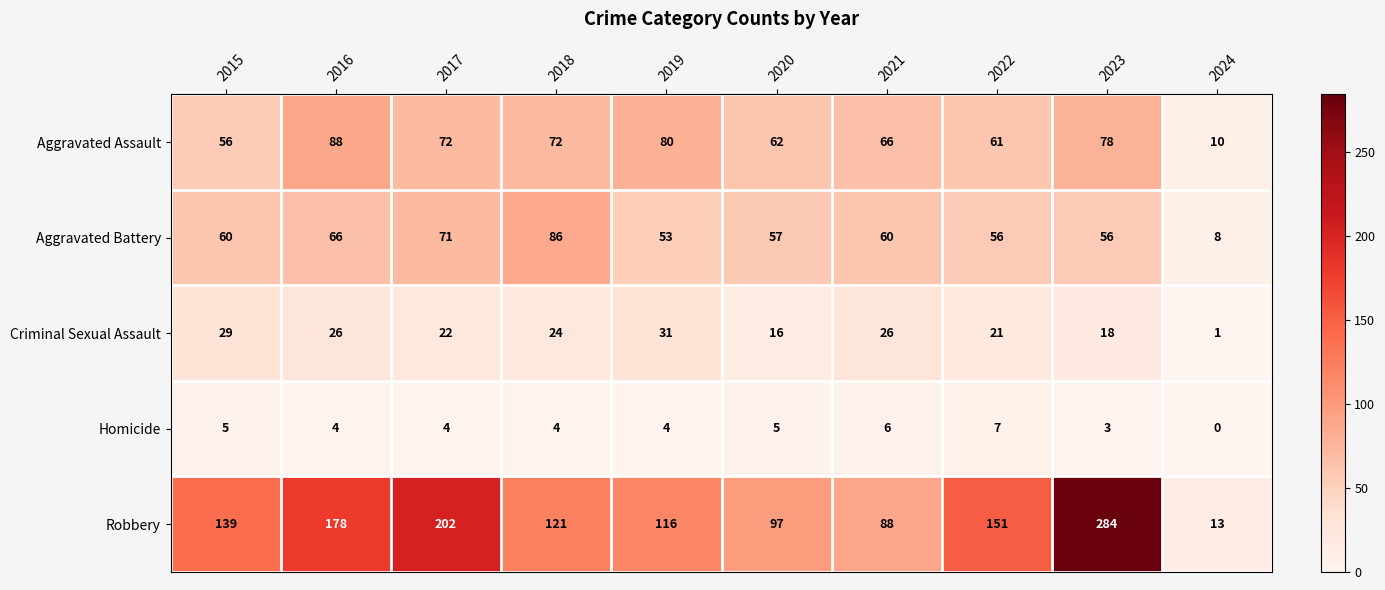

Which category has the lowest value across all series?

2024